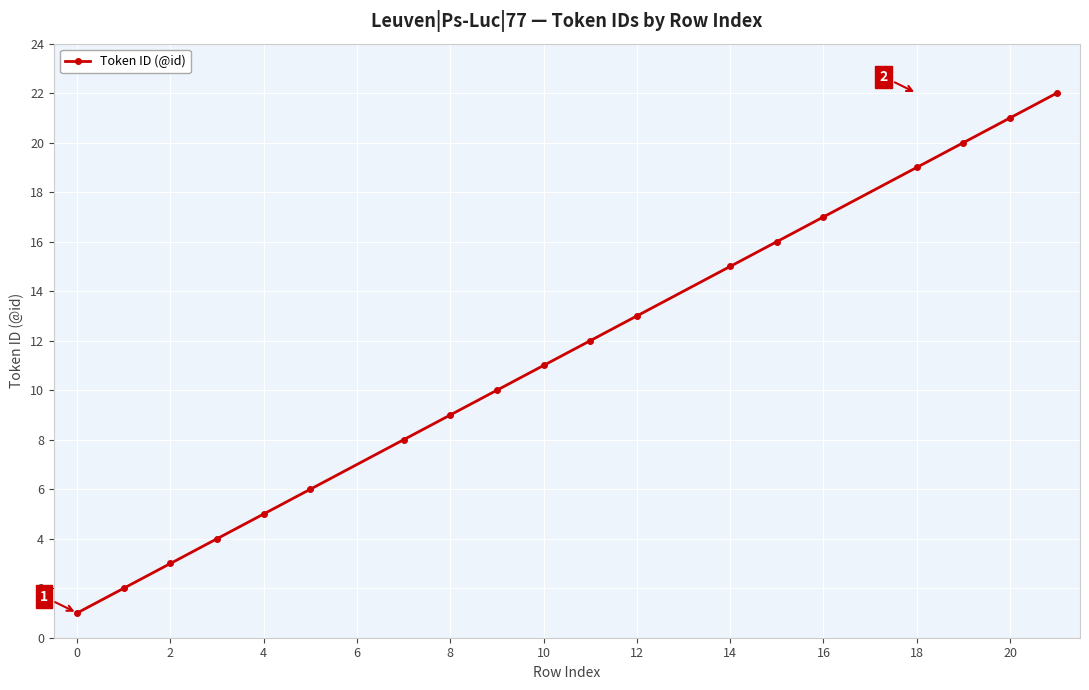

True or false: the data has more than 0 interior local peaks.

False